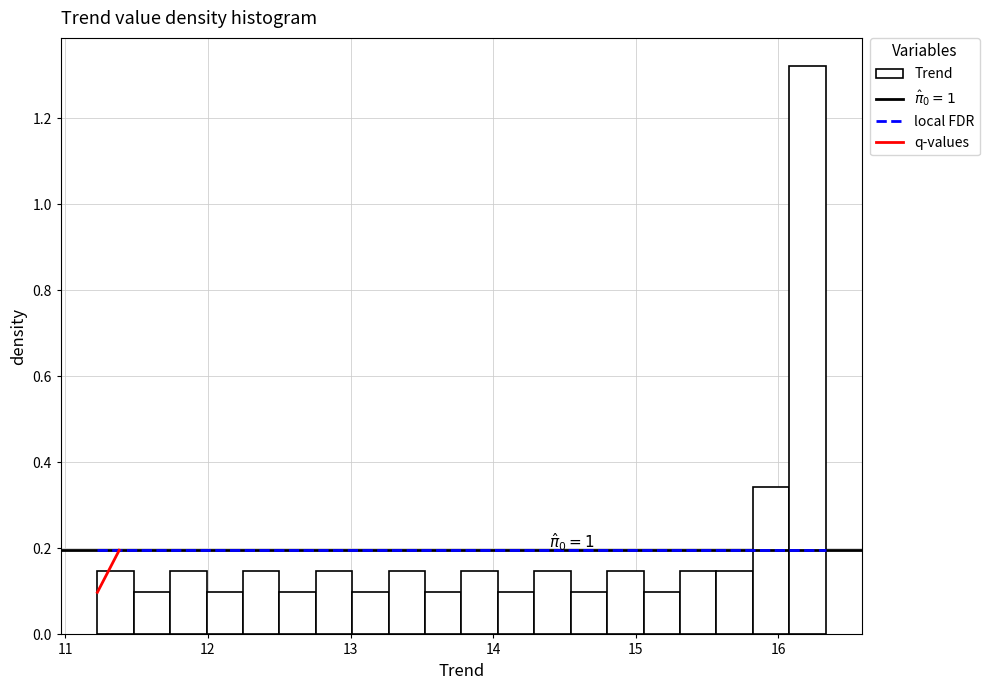

Read against the x-axis, roughly where is the centre of the tallest bar?

16.2